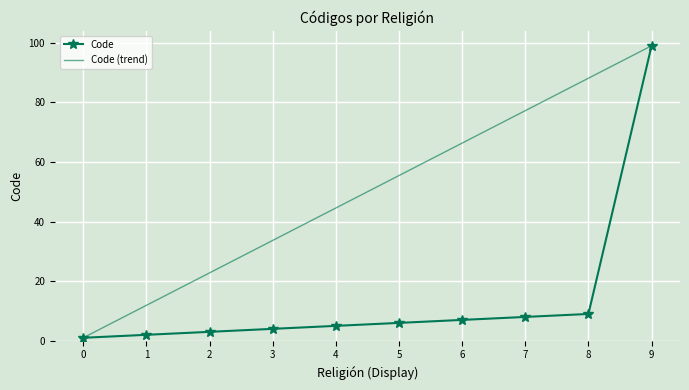

Between 2 and 4, which series saw the biggest shift?

Code (trend)